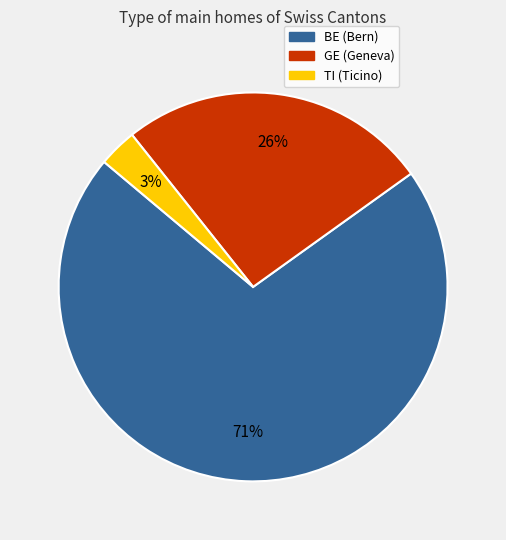

To the nearest percent, what is the average slice percentage?

33%